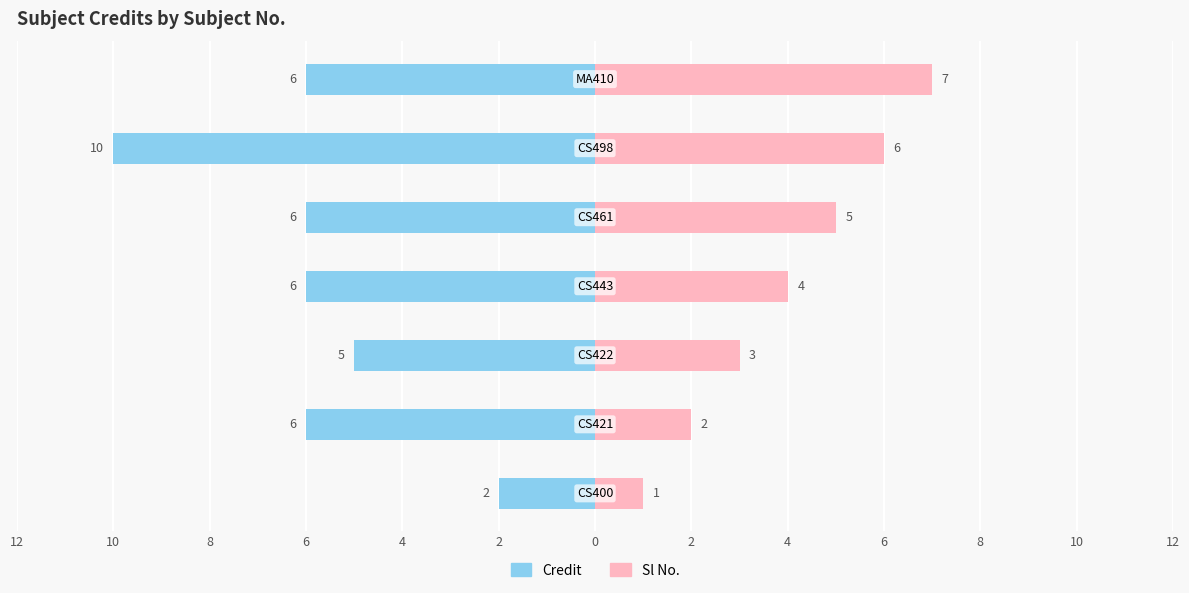

How many groups of bars are there?

7